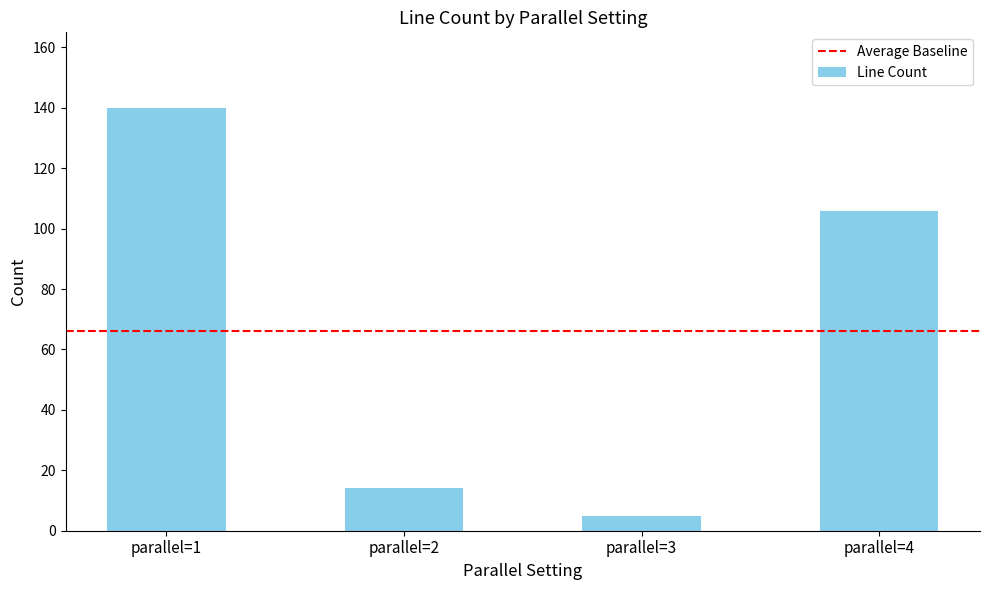

What is the change in value from parallel=2 to parallel=3?

-9